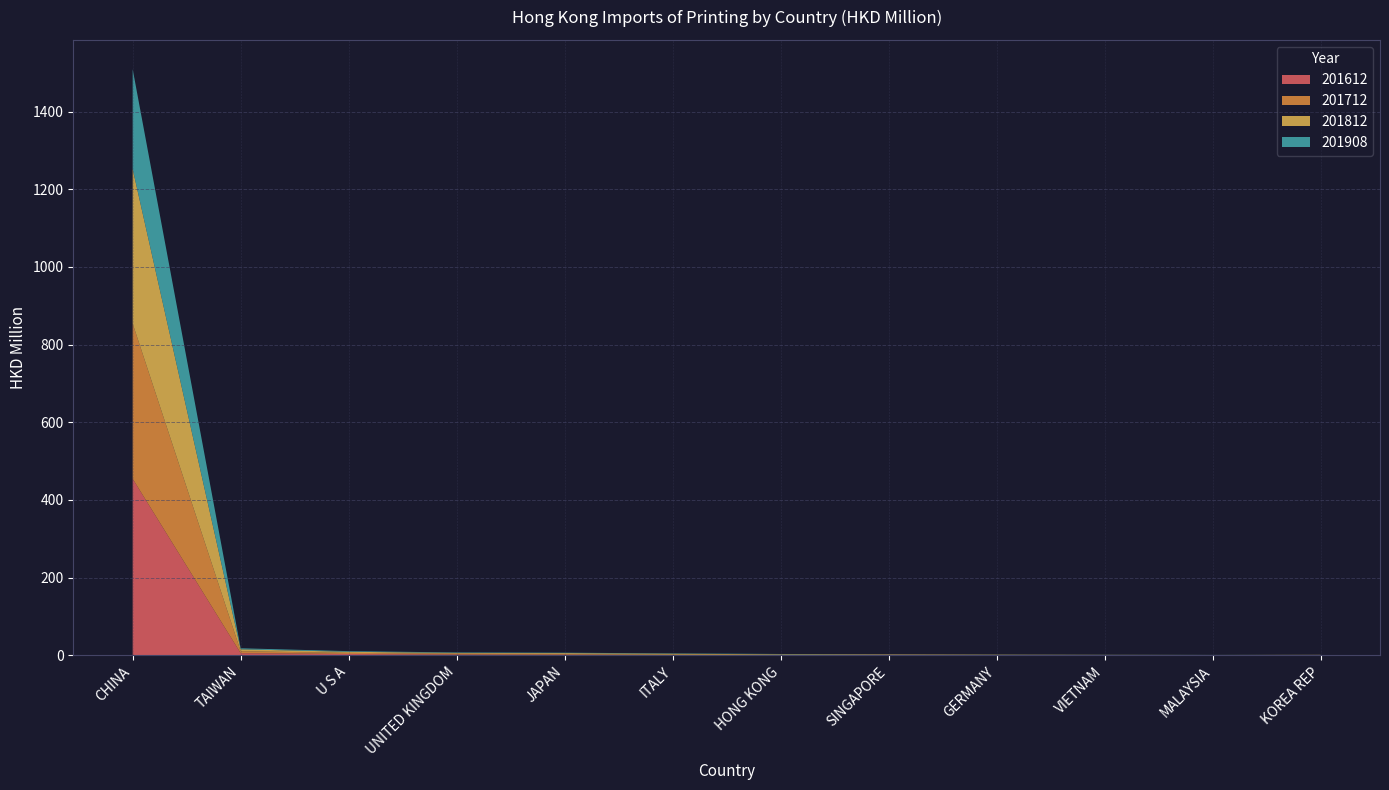

Reading left to right, what are all the values shown in this chart?

201612: 454.4	5.4	3.3	2.1	1.5	0.5	0.5	1.0	0.5	0.3	0.3	0.6
201712: 399.6	5.0	2.8	2.0	1.7	1.0	0.7	0.7	0.5	0.4	0.3	0.3
201812: 398.1	4.9	2.8	2.0	2.3	2.4	1.3	0.8	0.6	0.4	0.1	0.2
201908: 257.0	2.7	1.6	1.2	1.0	0.9	0.8	0.4	0.3	0.2	0.2	0.1